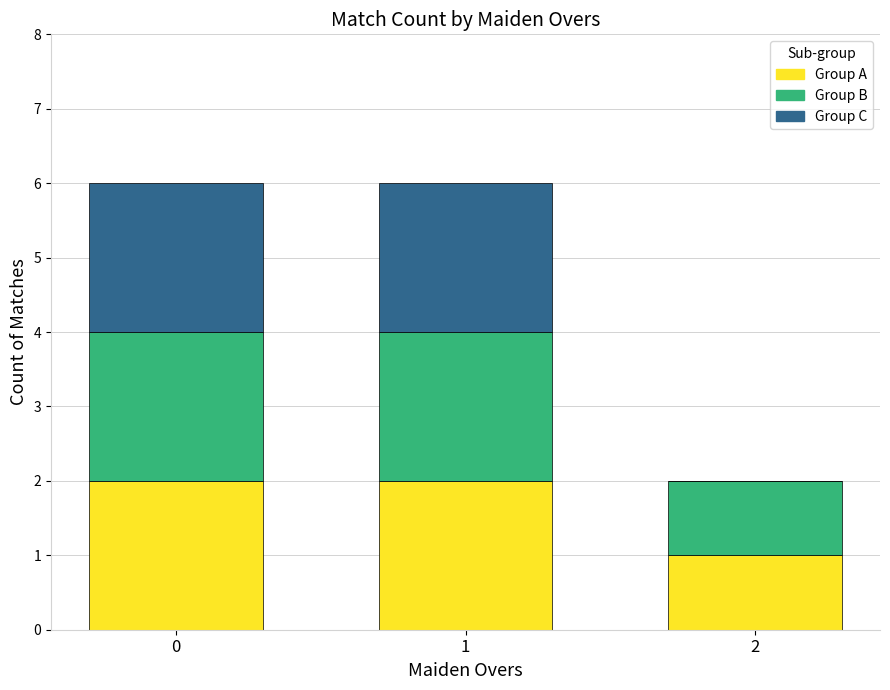

Is it true that Group A equals 2 at 1?

True